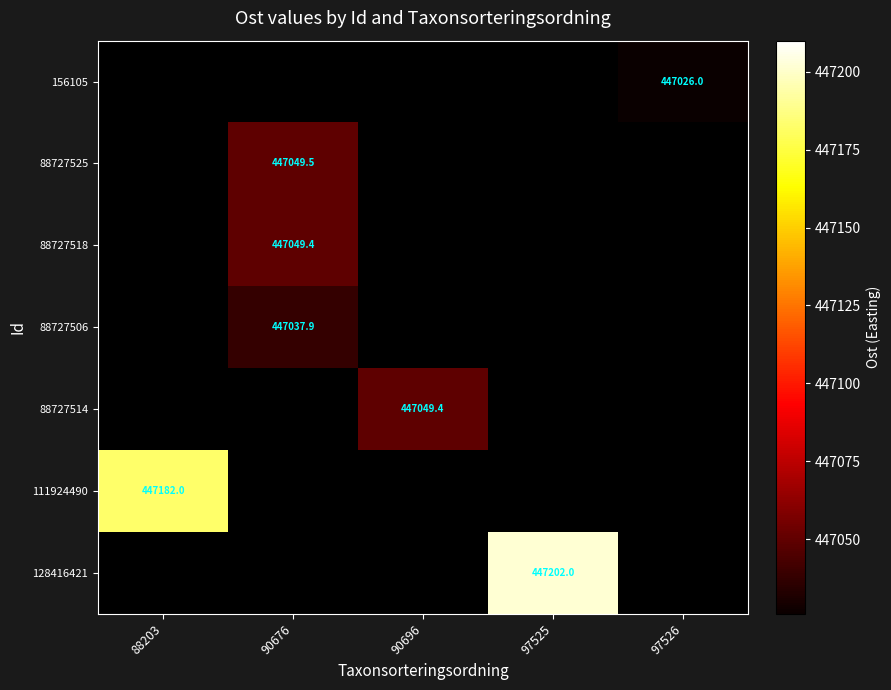

What is the greatest value displayed?

447202.0